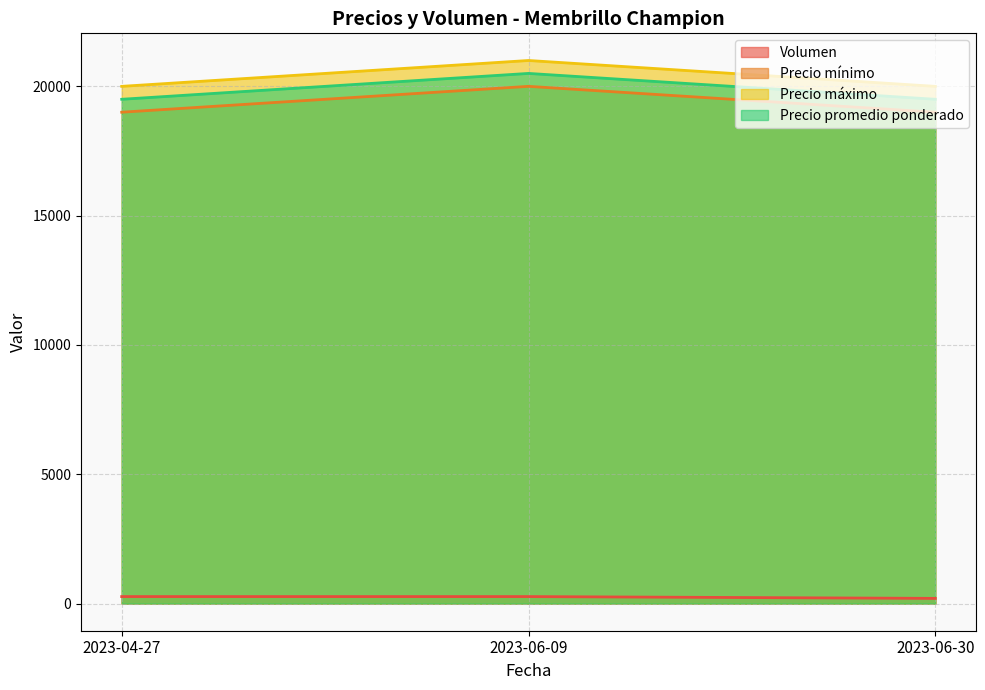

At which category is the sum across all series the highest?

2023-06-09